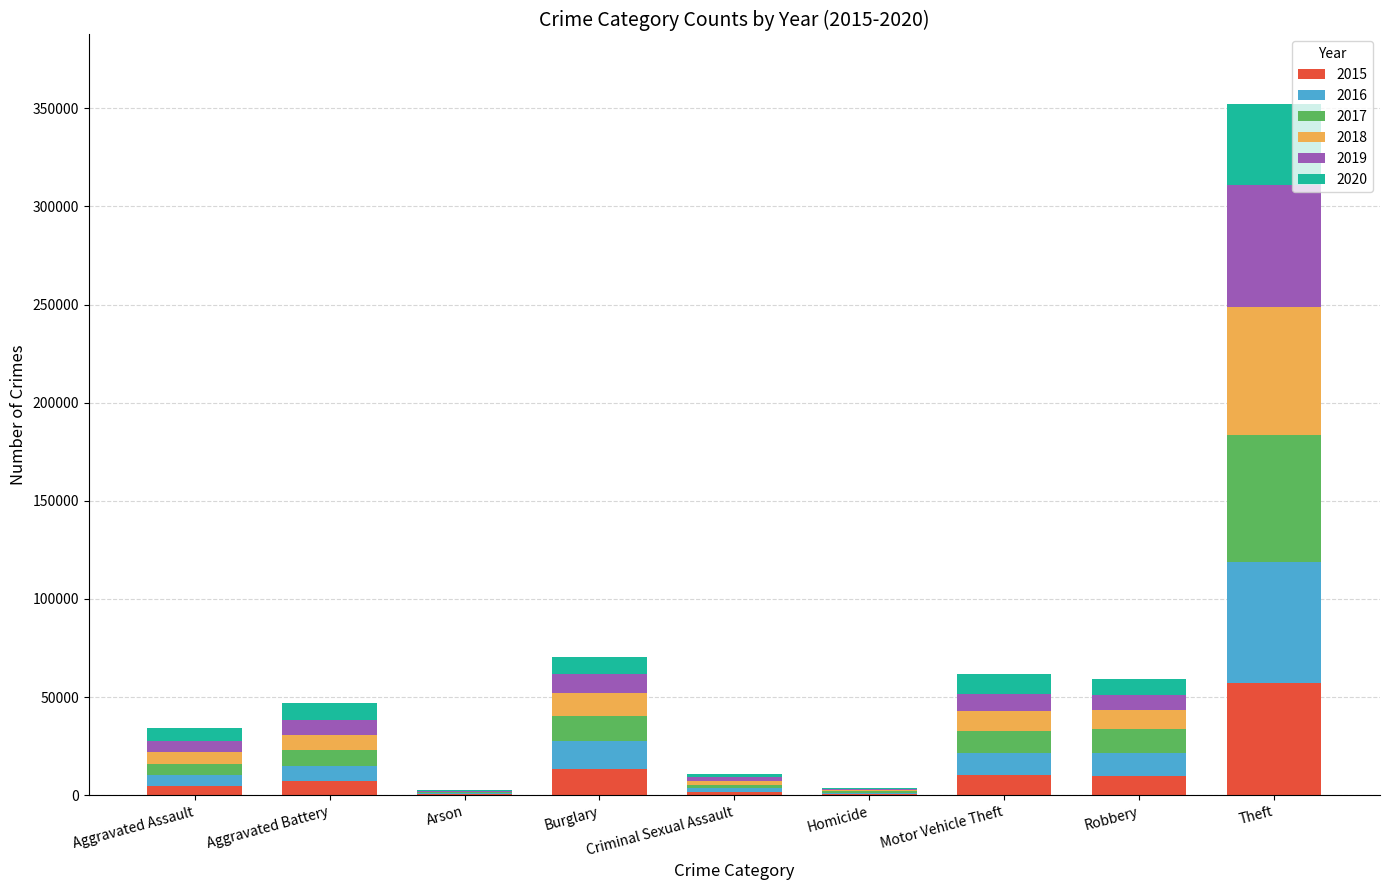

How many data points does each series have?

9